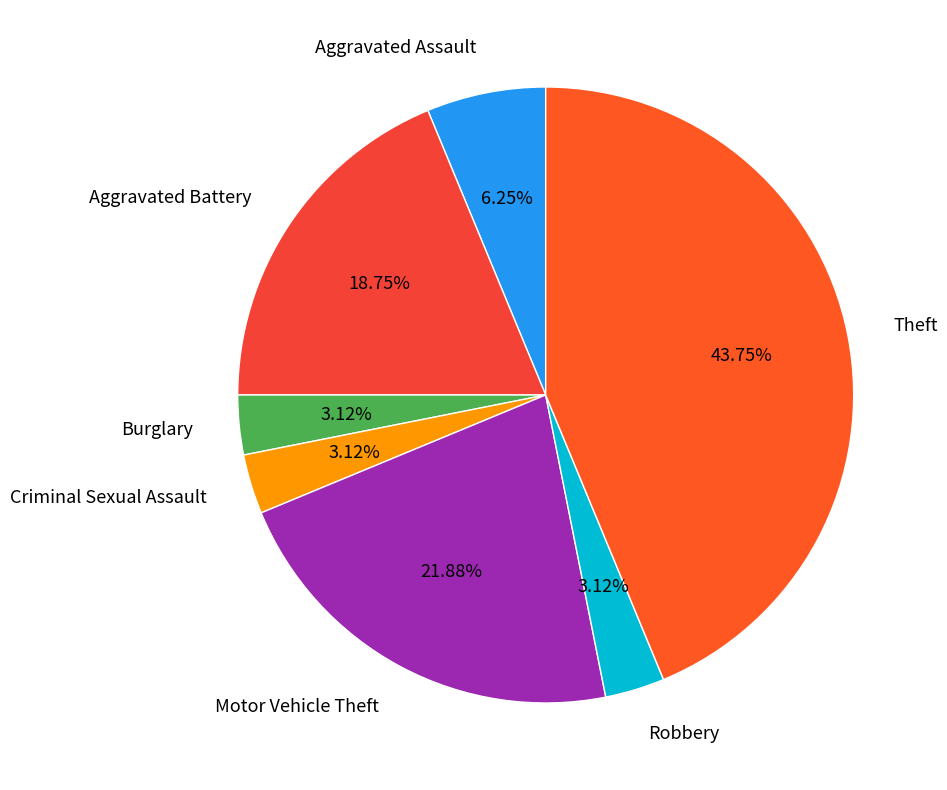

What is the ratio of the value at Theft to the value at Motor Vehicle Theft?

2.0